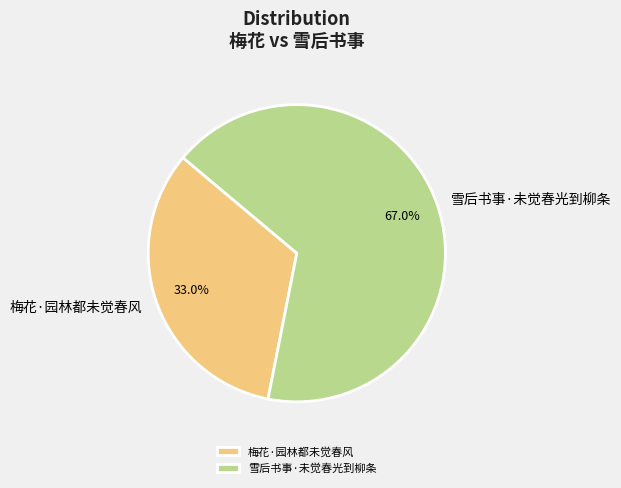

Is there a majority slice in this chart?

Yes